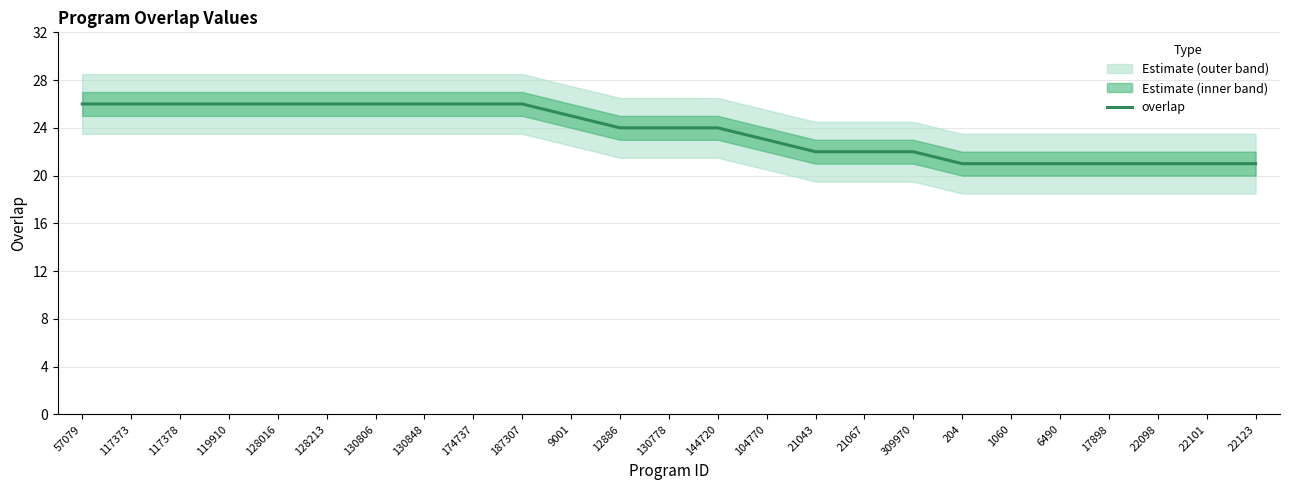

What is the change in value from 174737 to 144720?

-2